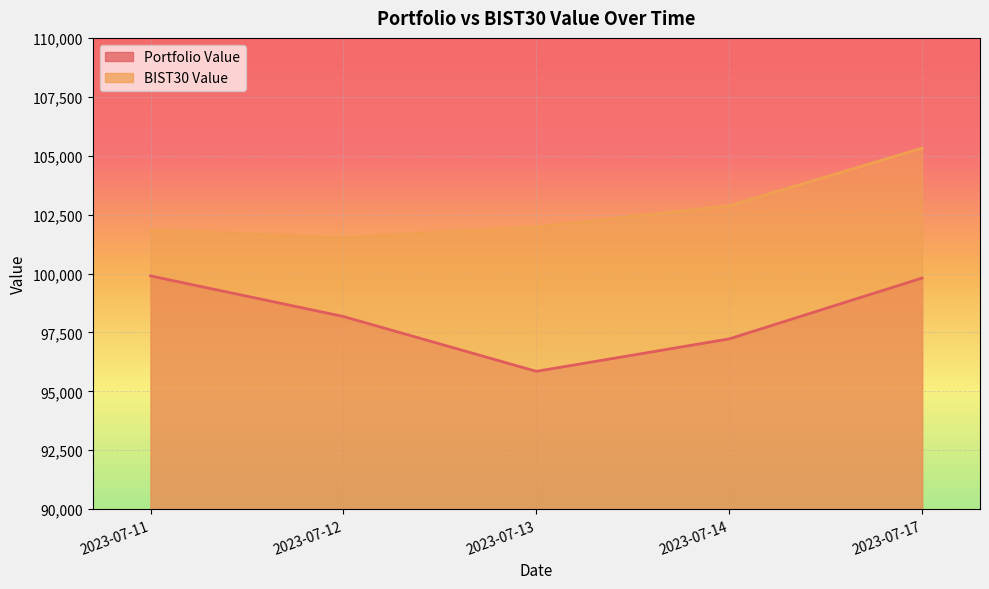

At which label does Portfolio Value first exceed 98176?

2023-07-11